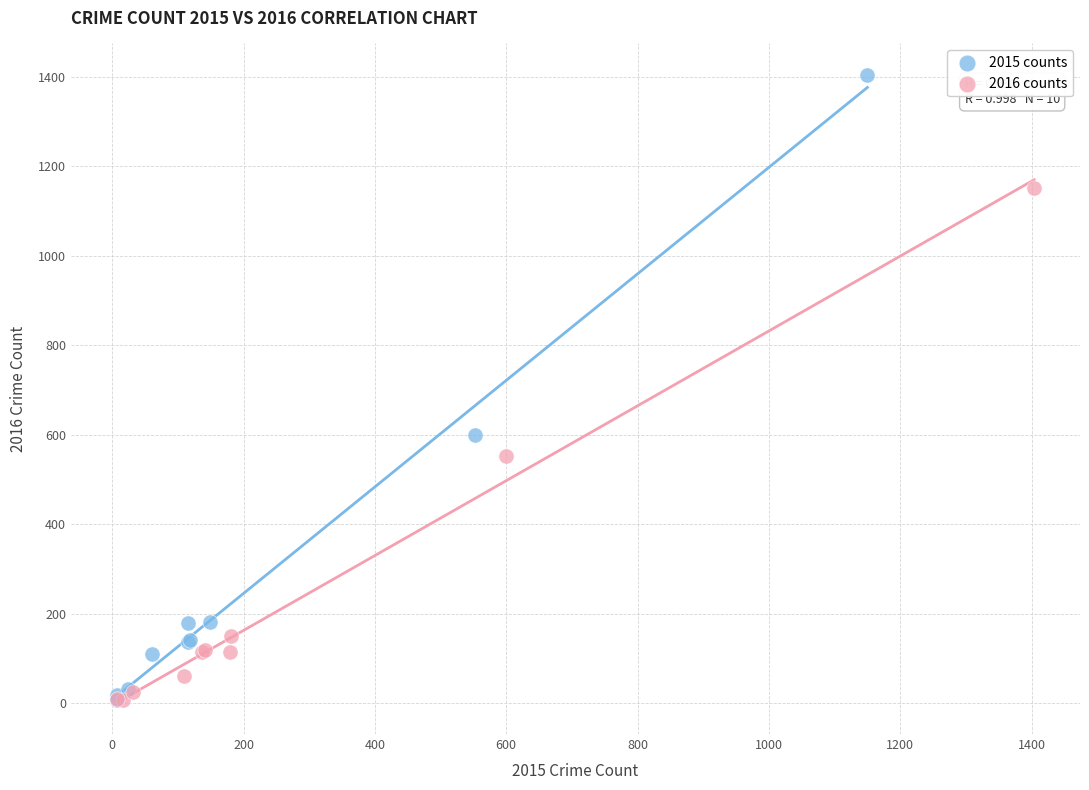

Which series has the largest Y range (max minus min)?

2015 counts